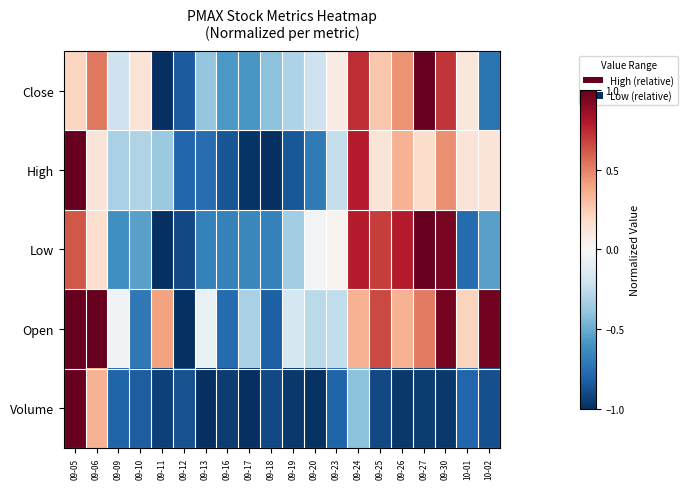

How many data points does each series have?

20